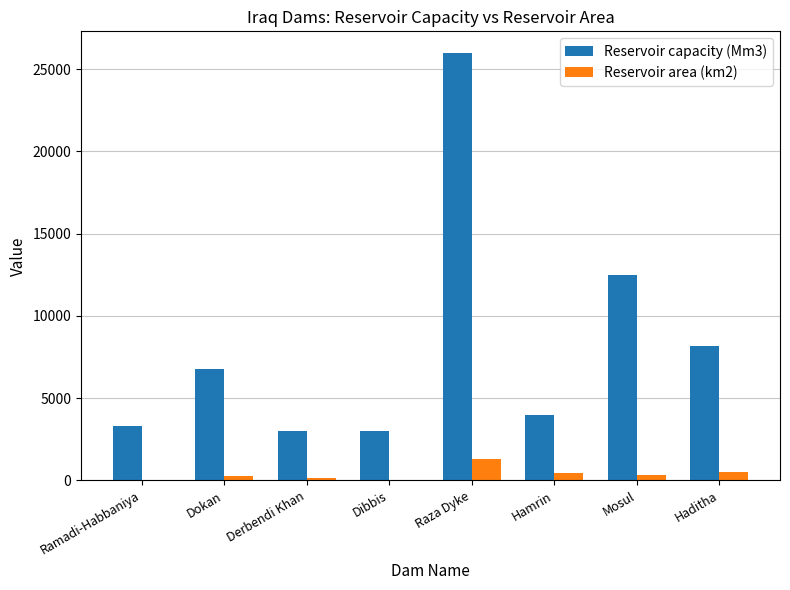

What is the sum of all Reservoir capacity (Mm3) values?

66800.0